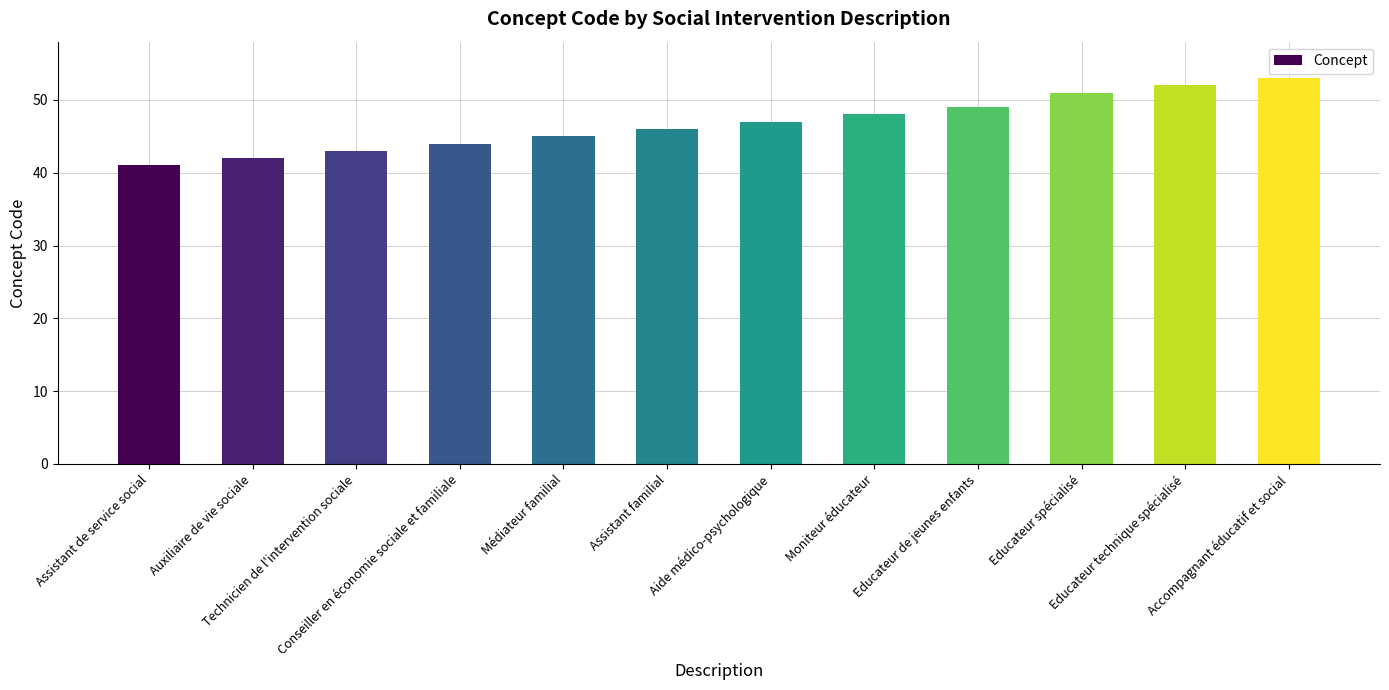

True or false: the data shows 51 at Educateur spécialisé.

True